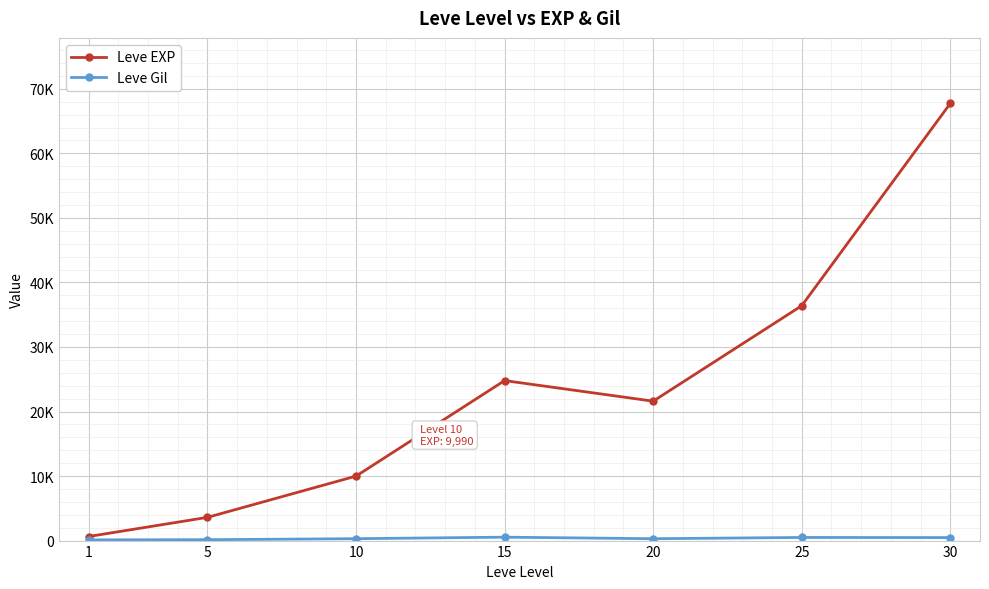

Does the chart have visible grid lines?

Yes